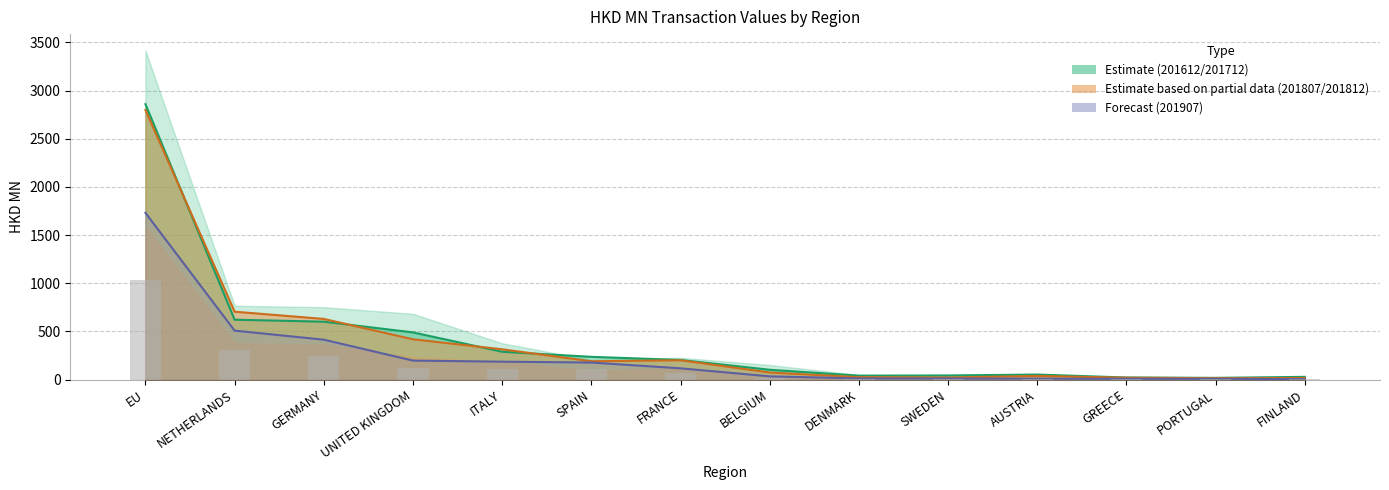

What is the label of the 2nd bar from the right?

PORTUGAL